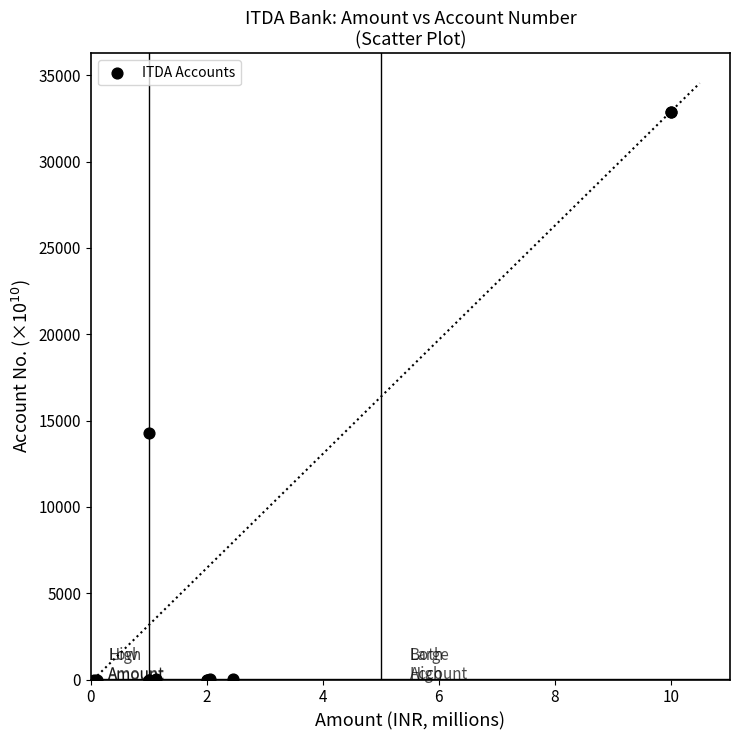

What Y value in the scatter plot is closest to 16450?

14300.0